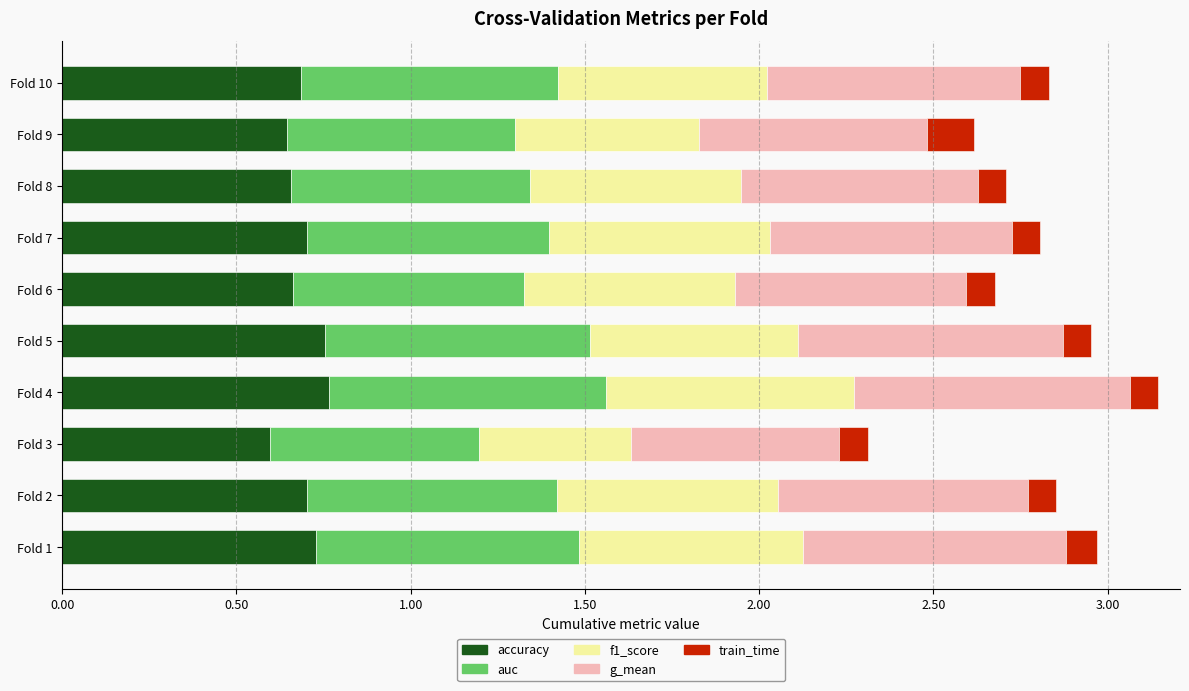

The value of accuracy at Fold 10 is 0.4. True or false?

False